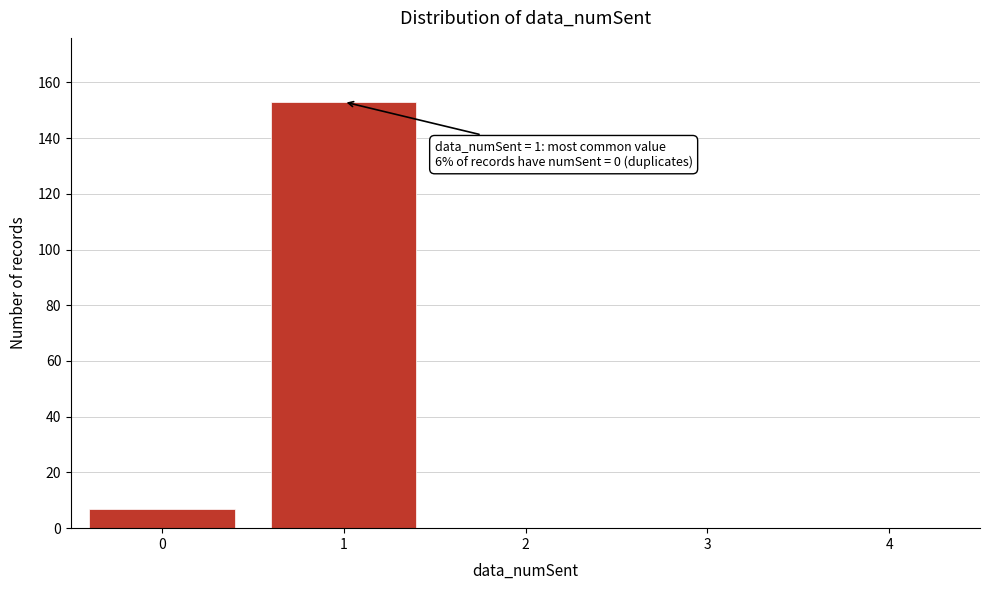

Reading left to right, list all the values displayed in this chart.

0=7	1=153	2=0	3=0	4=0